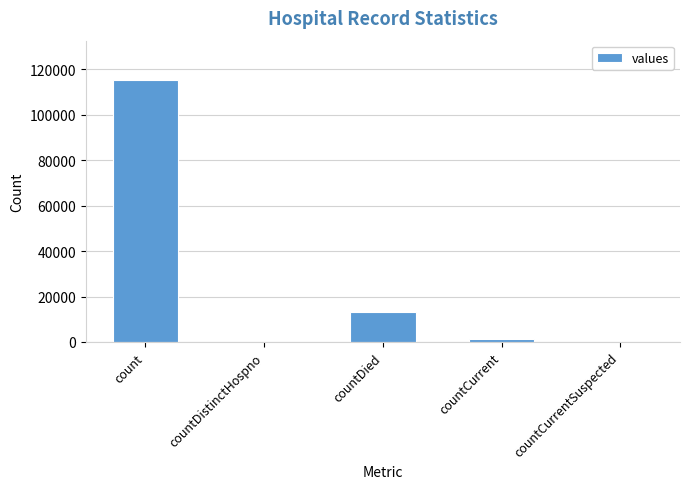

The value at count is 115379. True or false?

True